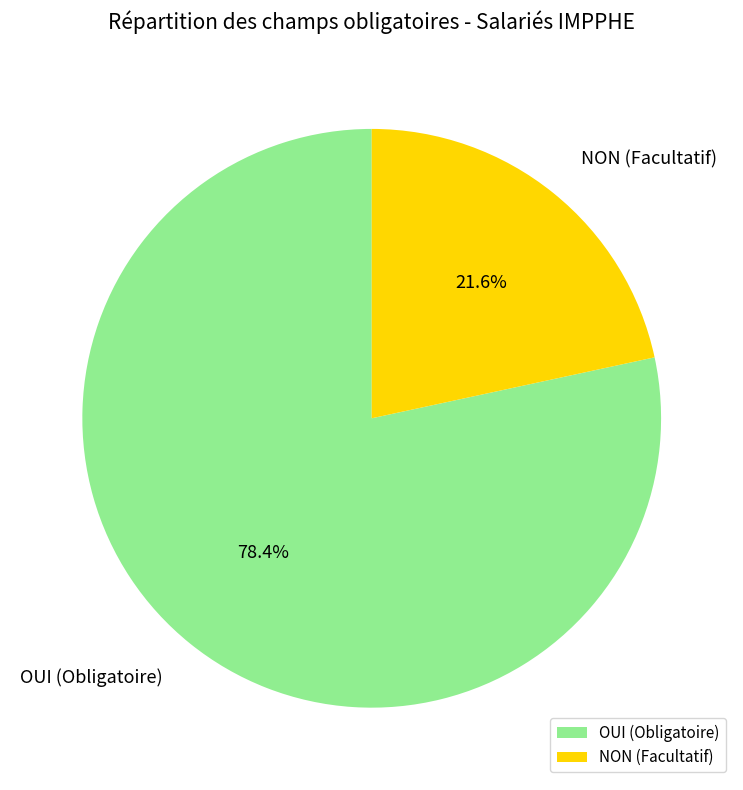

What portion of the pie excludes OUI (Obligatoire)?

21.6%